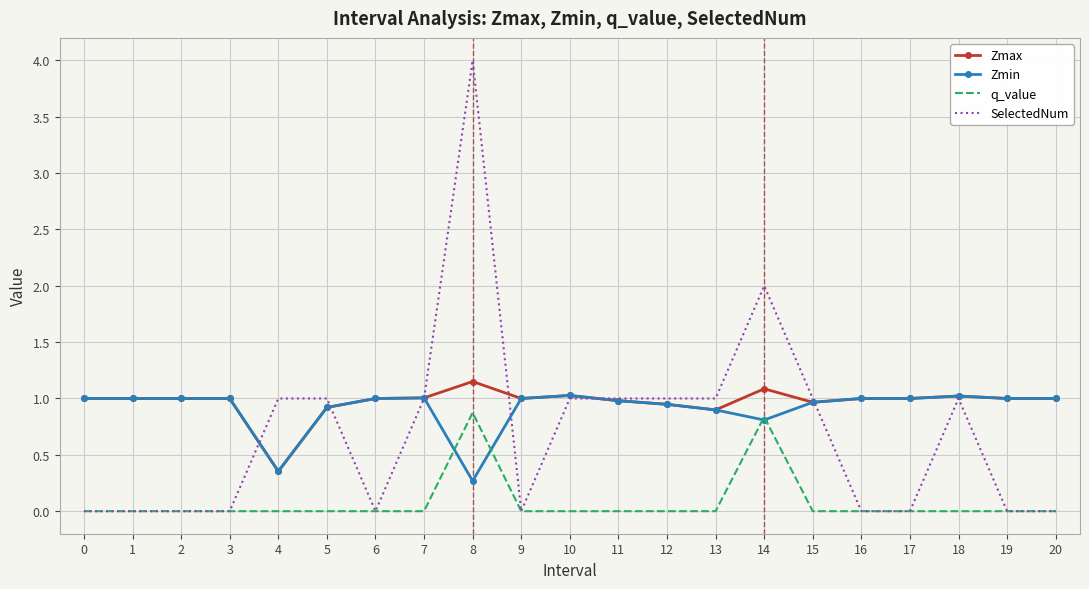

True or false: Zmax has a value of 0.2 at 3.

False